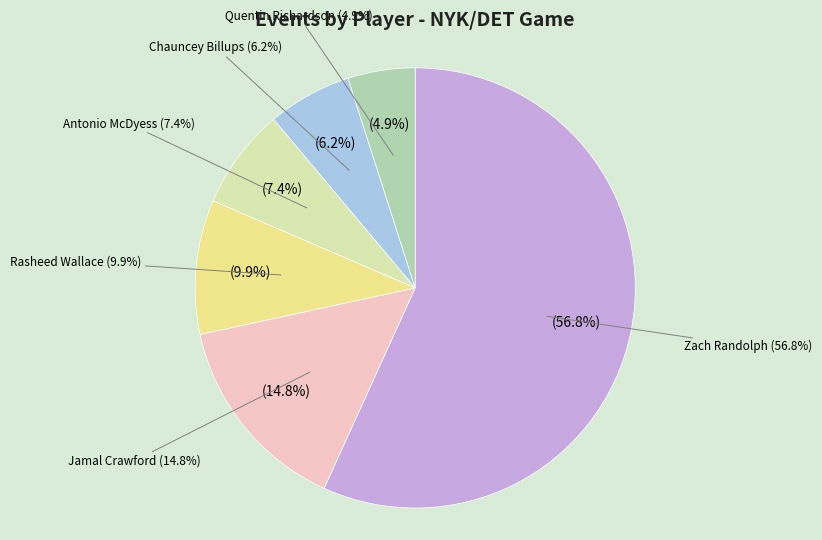

How many segments does this pie chart have?

6